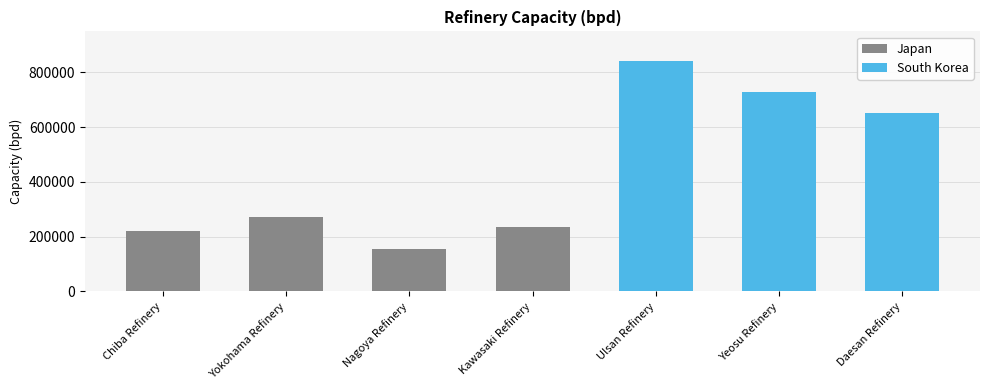

Count the number of data series in this chart.

1